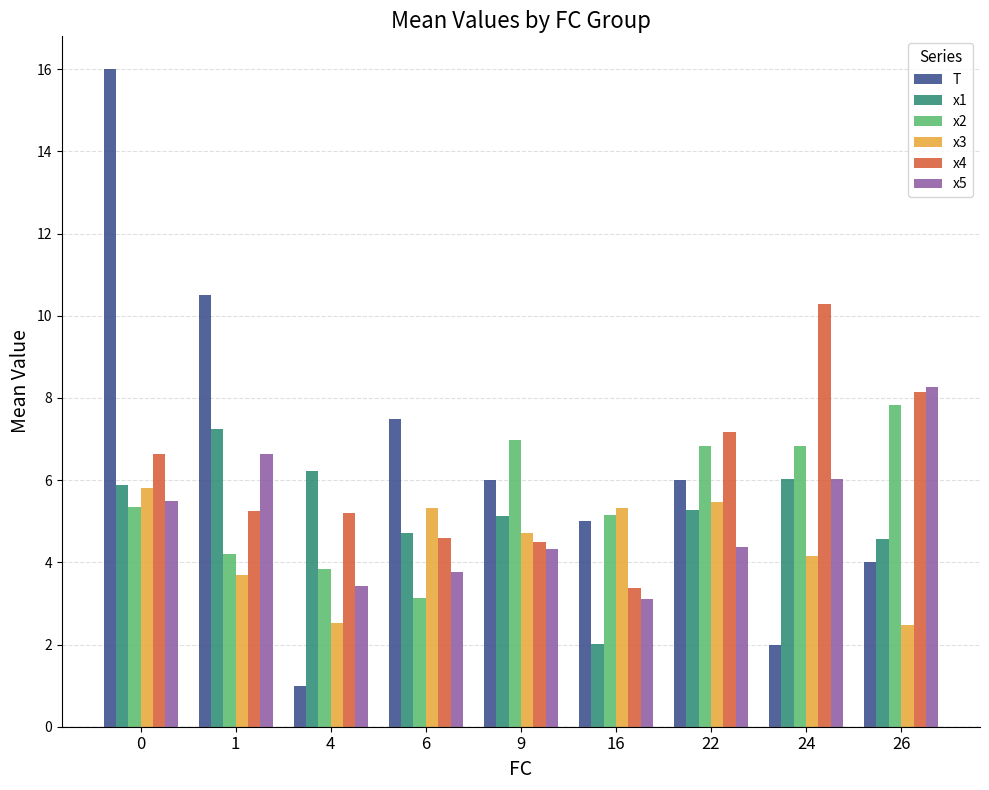

How many data points in x2 are less than 5?

3